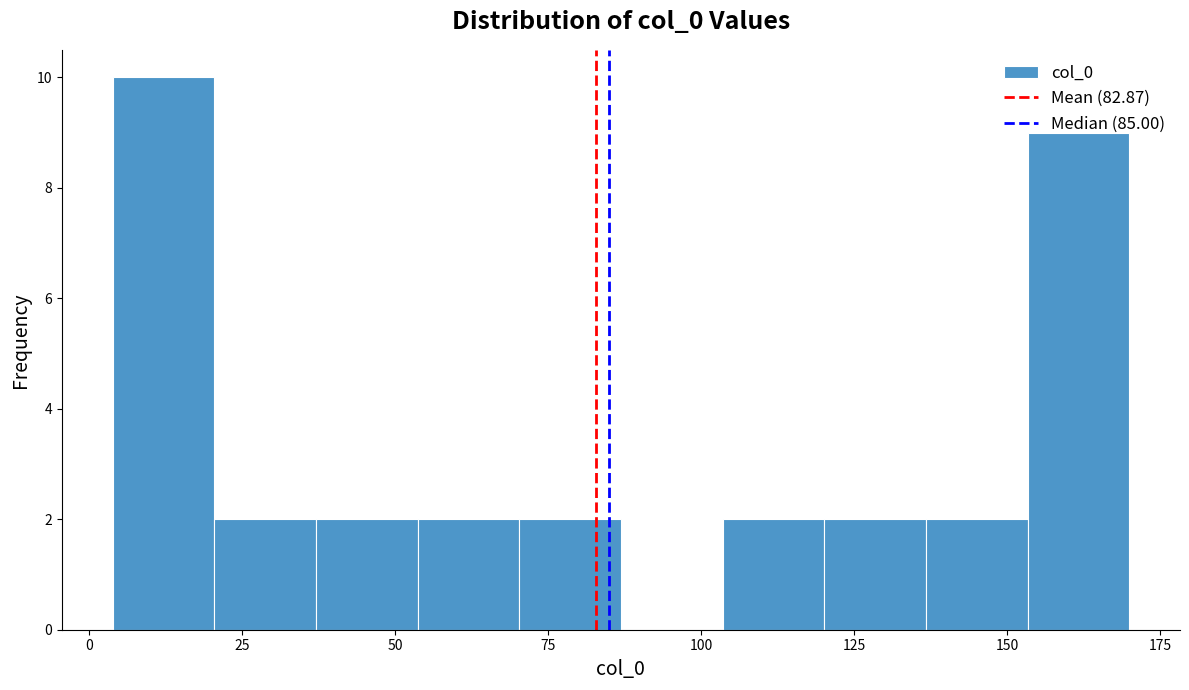

Read against the x-axis, roughly where is the centre of the tallest bar?

10